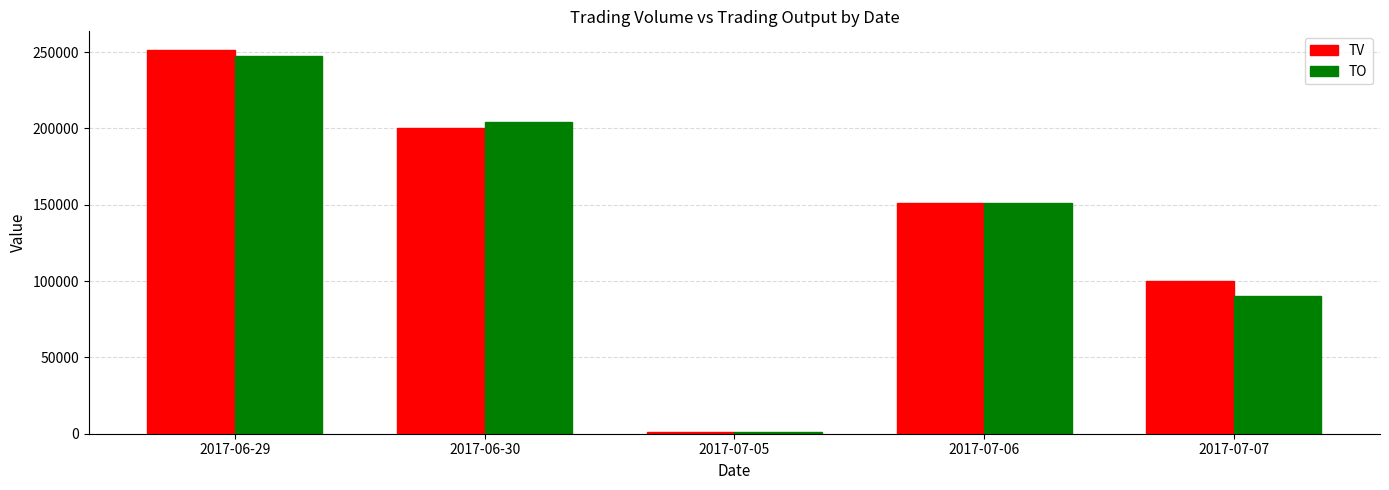

What is the difference between the TO values at 2017-07-05 and 2017-07-07?

88660